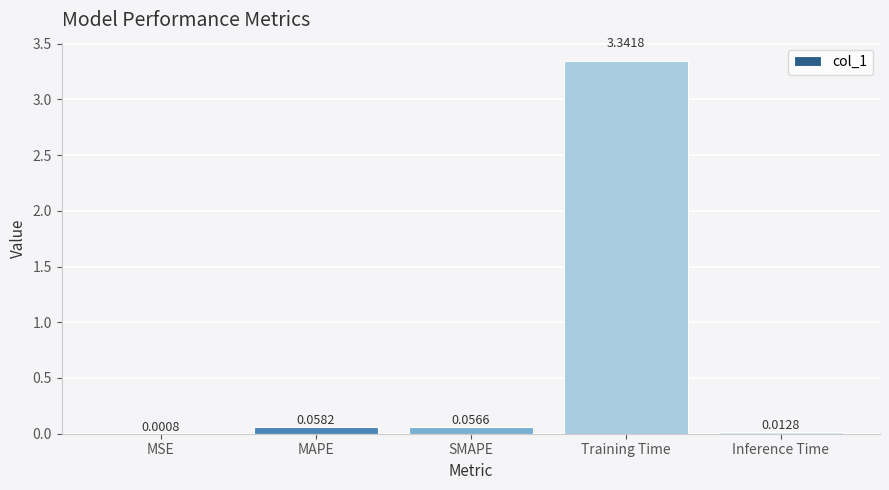

Which label corresponds to the largest value in the chart?

Training Time